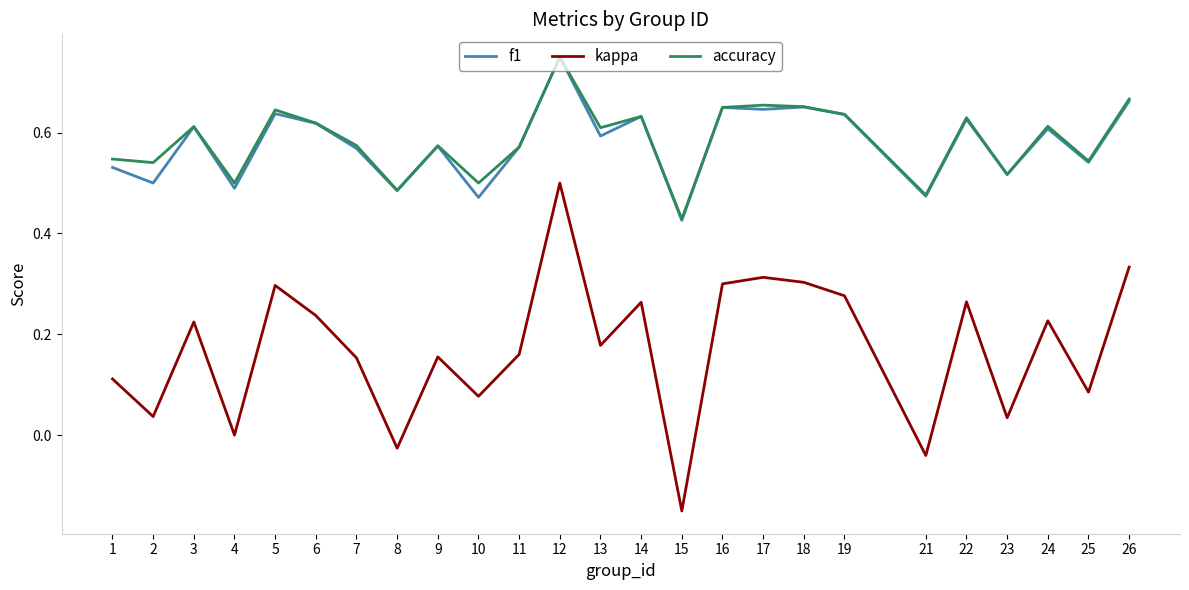

At which category is the sum across all series the highest?

12